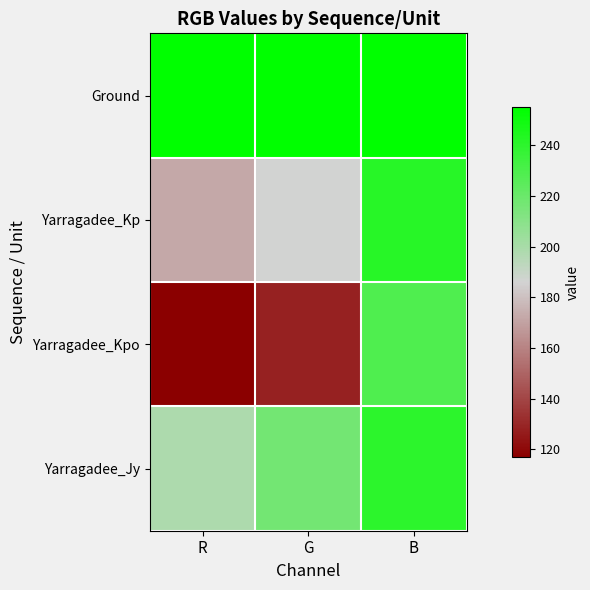

Reading right to left, list all the values displayed in this chart.

Ground: B=255	G=255	R=255
Yarragadee_Kp: B=242	G=186	R=172
Yarragadee_Kpo: B=229	G=128	R=117
Yarragadee_Jy: B=240	G=217	R=198